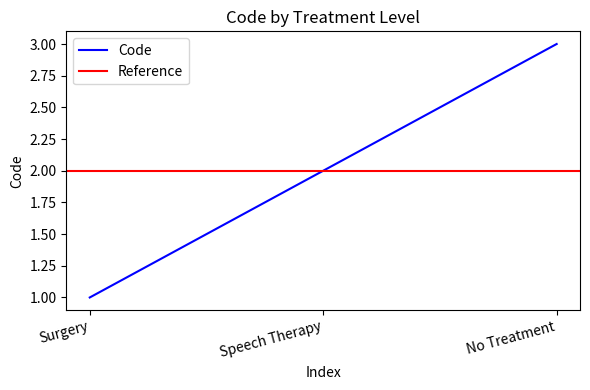

Which label corresponds to the smallest value in the chart?

Surgery